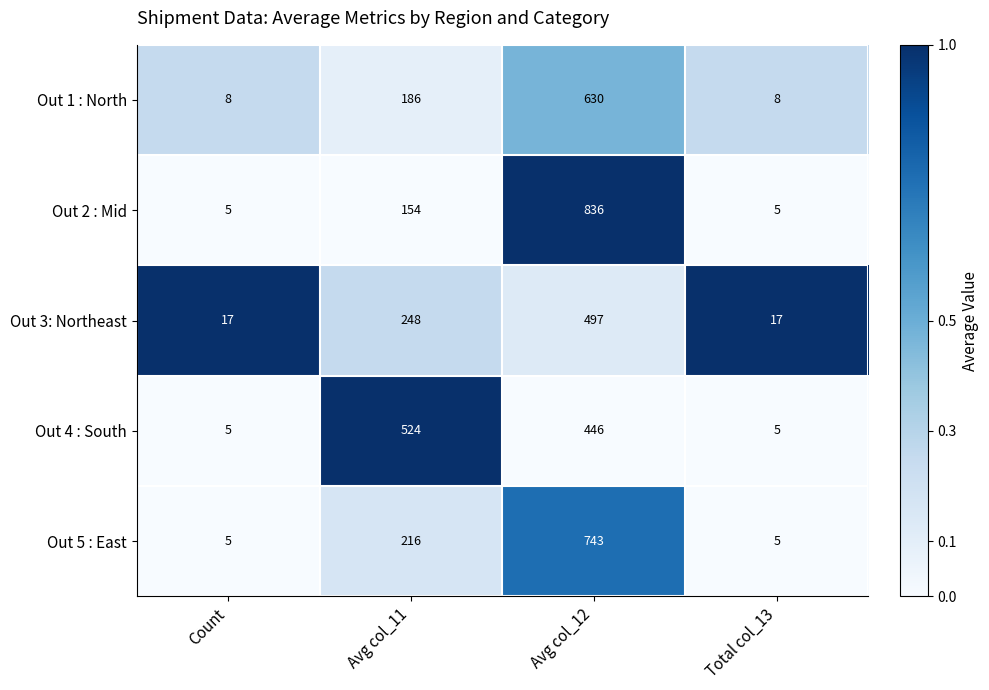

The value of Out 1 : North at Avg col_12 is 630. True or false?

True